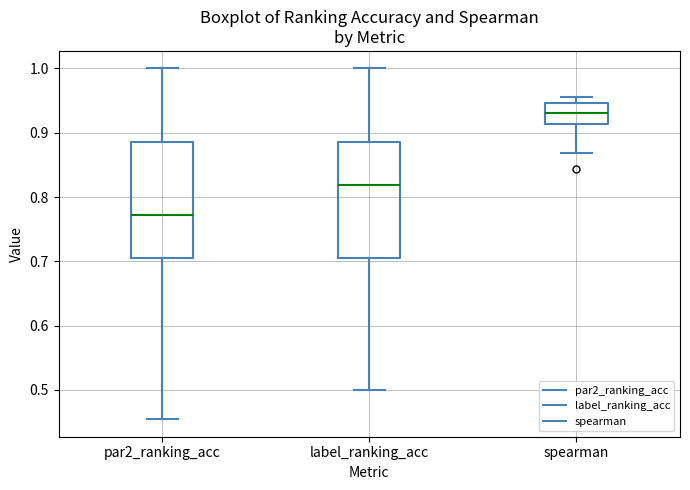

Which box has the highest median line?

spearman